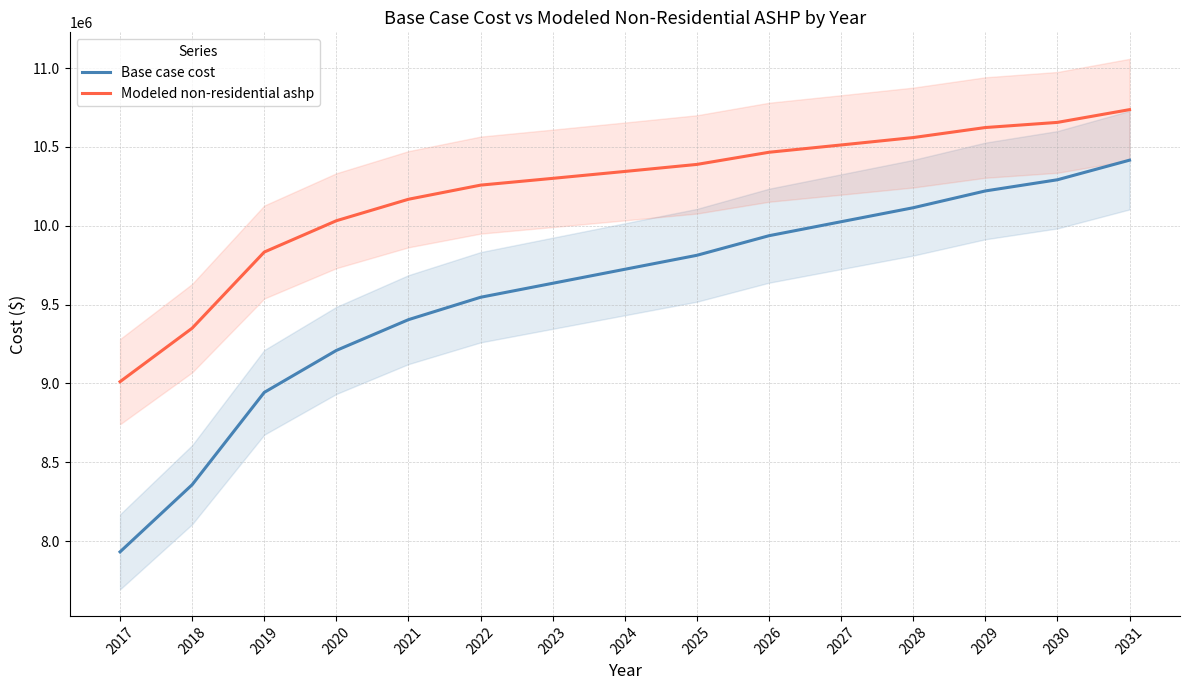

Is the value of Modeled non-residential ashp at 2028 greater than the value of Base case cost at 2025?

Yes